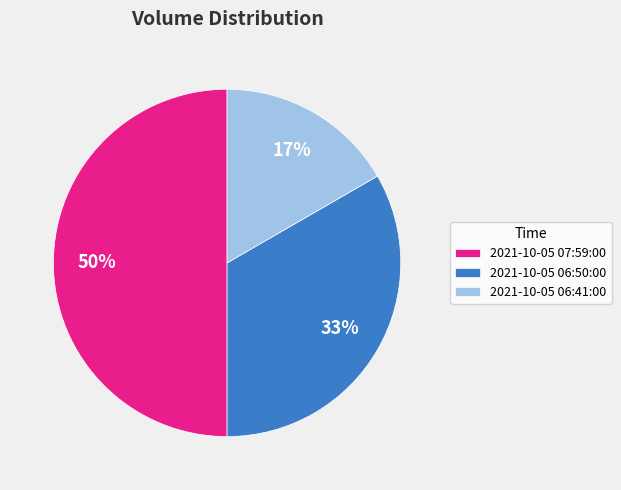

True or false: 2021-10-05 06:41:00 accounts for 9% of the total.

False